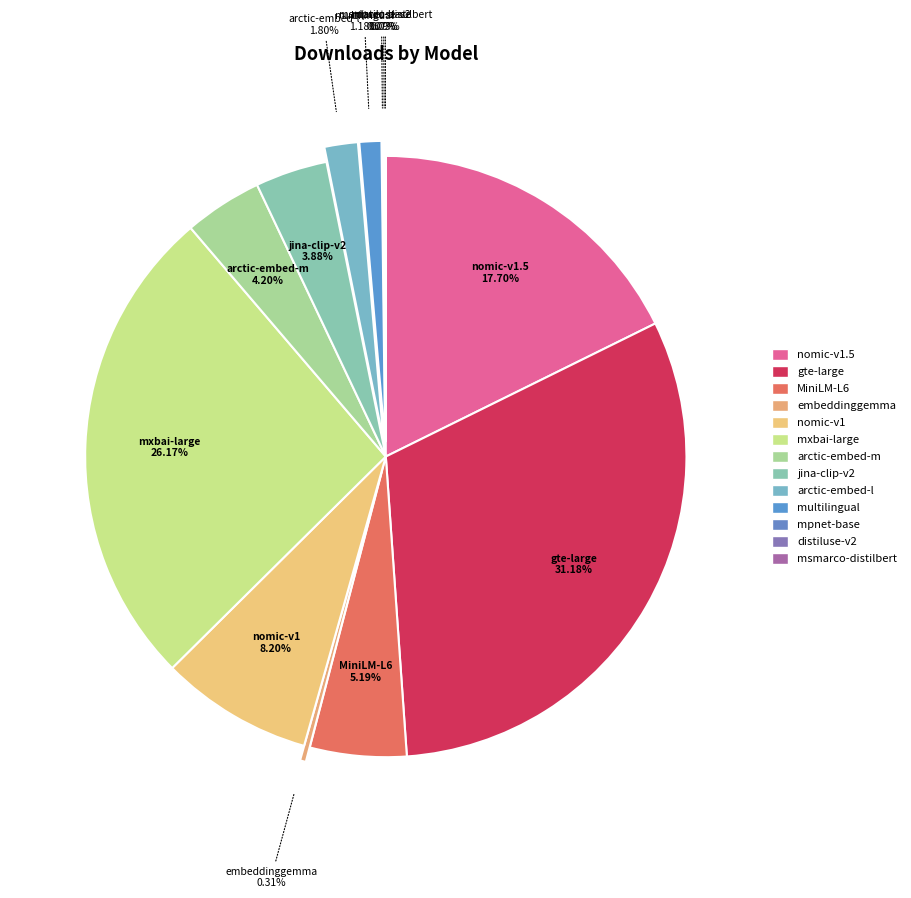

Which category has the biggest portion of the pie?

gte-large